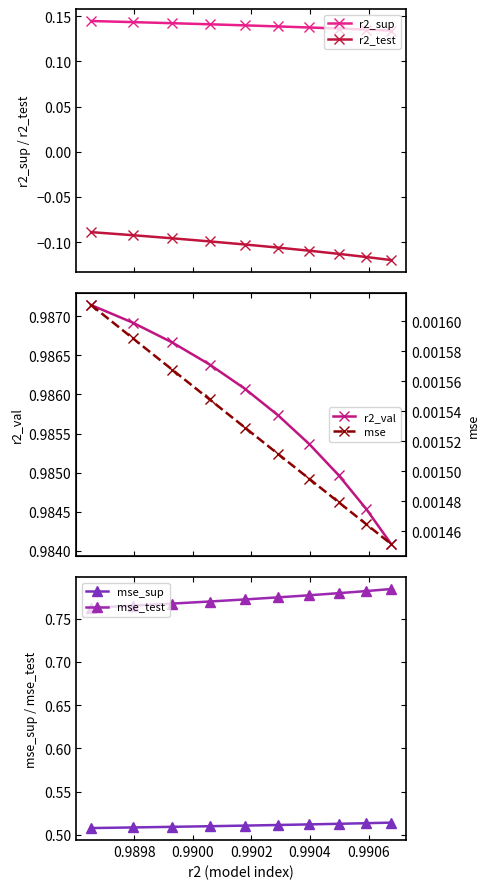

True or false: r2_sup and r2_test intersect in this chart.

False